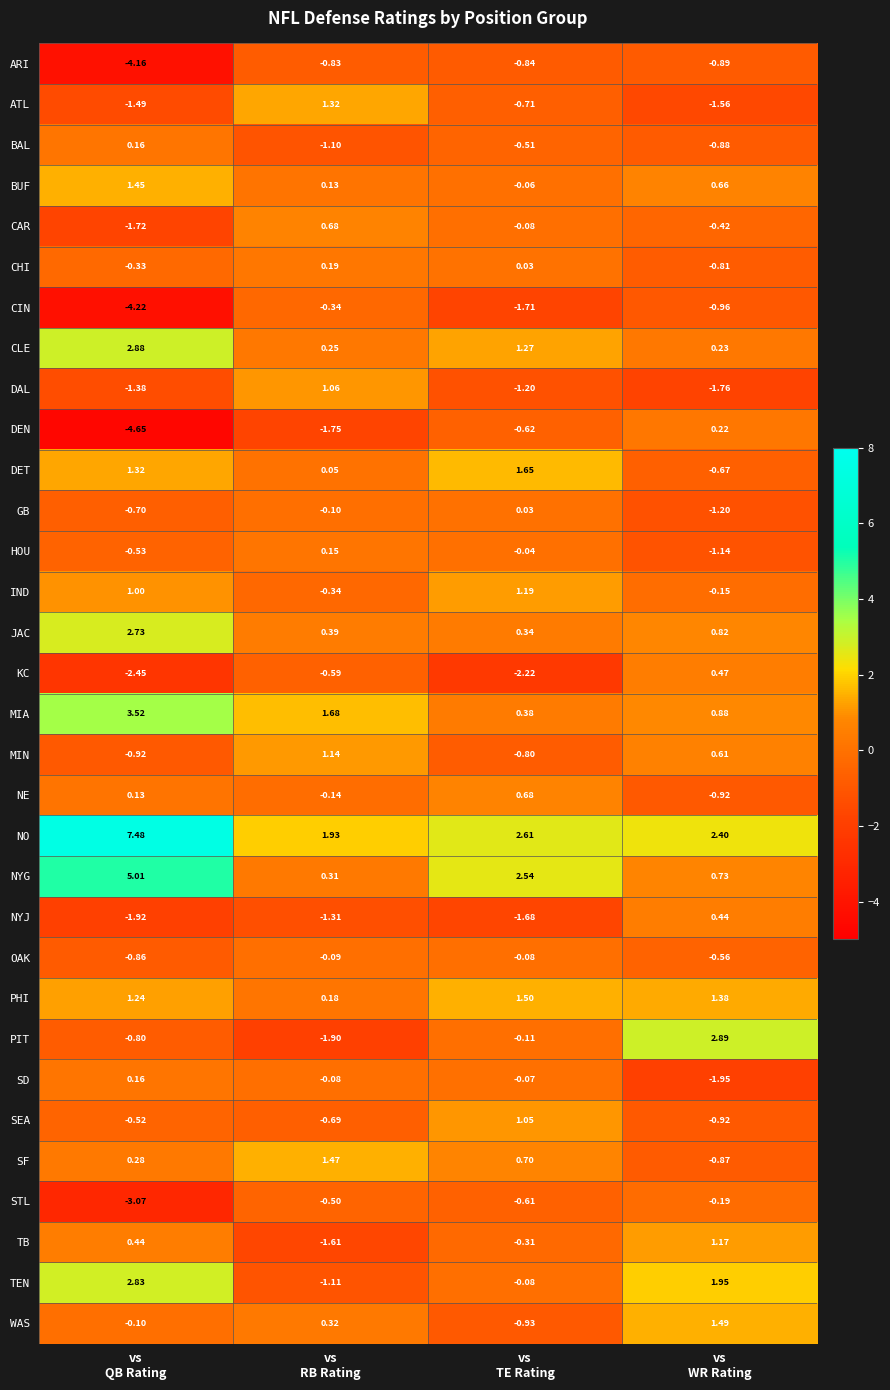

What is the spread (max minus min) of values at vs
WR Rating?

4.8